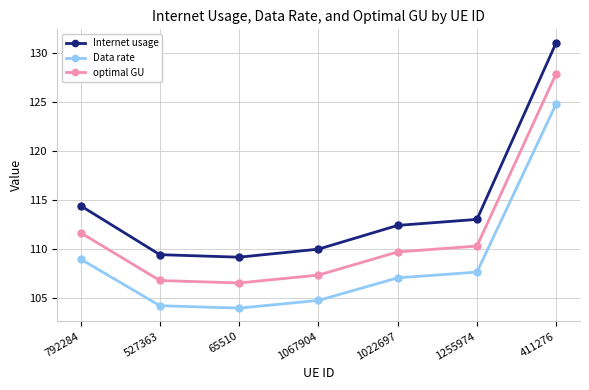

Rank the series by their maximum value, from lowest to highest.

Data rate, optimal GU, Internet usage